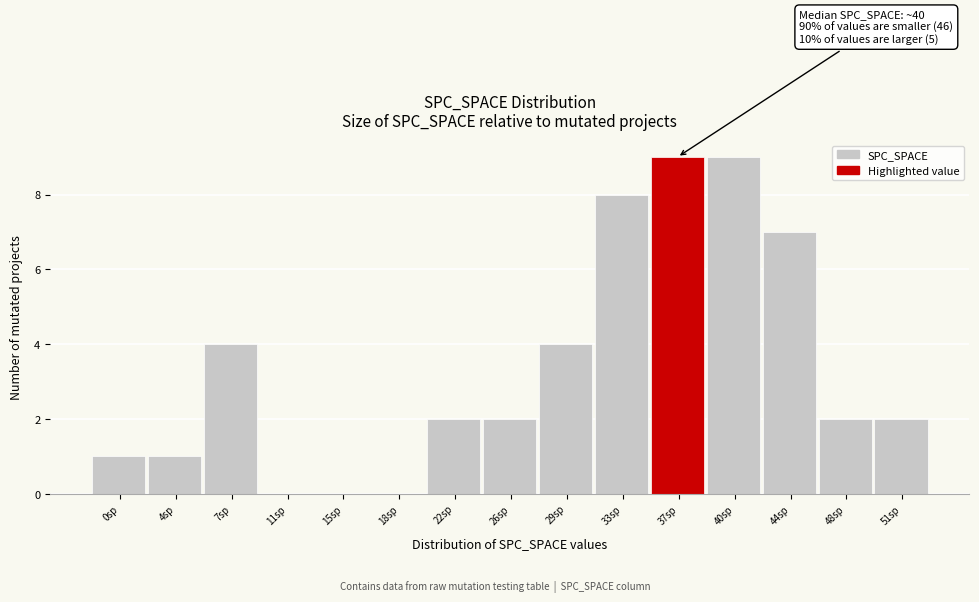

Reading right to left, extract all data points from this chart.

51sp=2	48sp=2	44sp=7	40sp=9	37sp=9	33sp=8	29sp=4	26sp=2	22sp=2	18sp=0	15sp=0	11sp=0	7sp=4	4sp=1	0sp=1